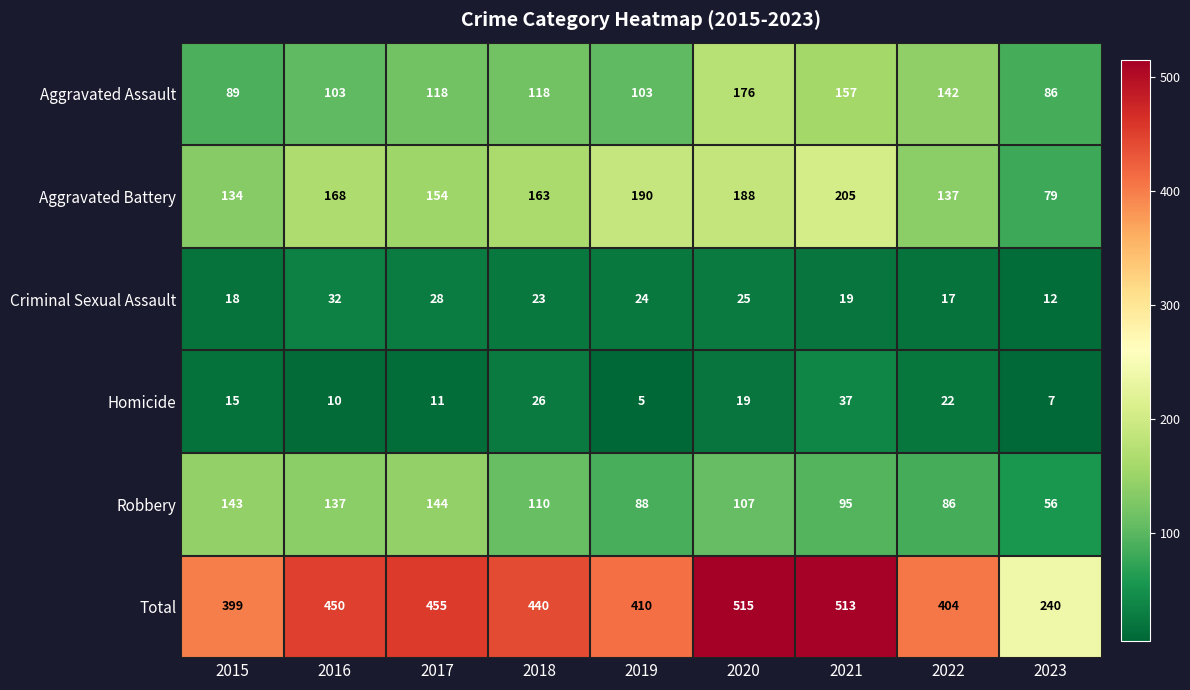

Which series changed the most between 2017 and 2021?

Total